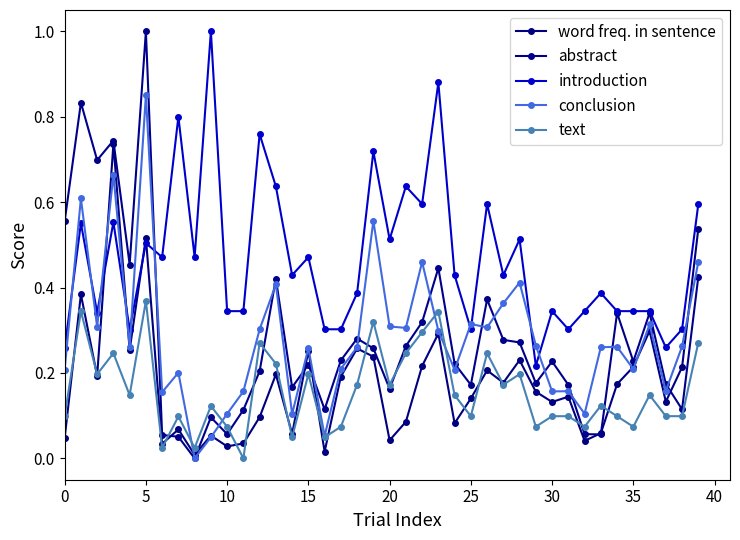

True or false: conclusion has more than 2 points higher than both neighbors.

True